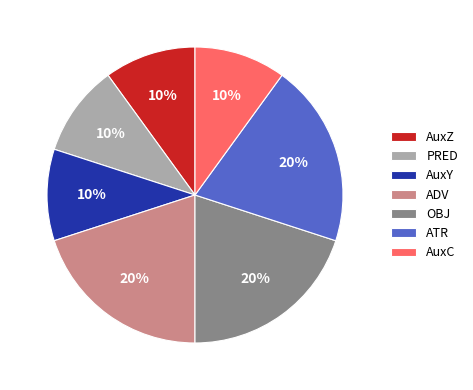

Count the number of slices in the pie.

7